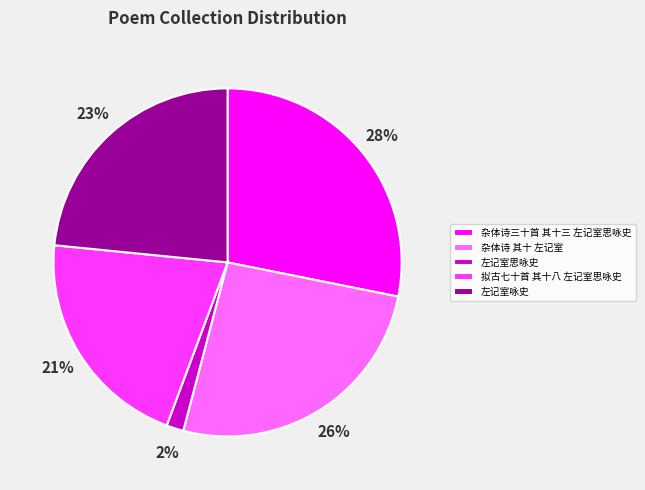

To the nearest percent, what is the average slice percentage?

20%